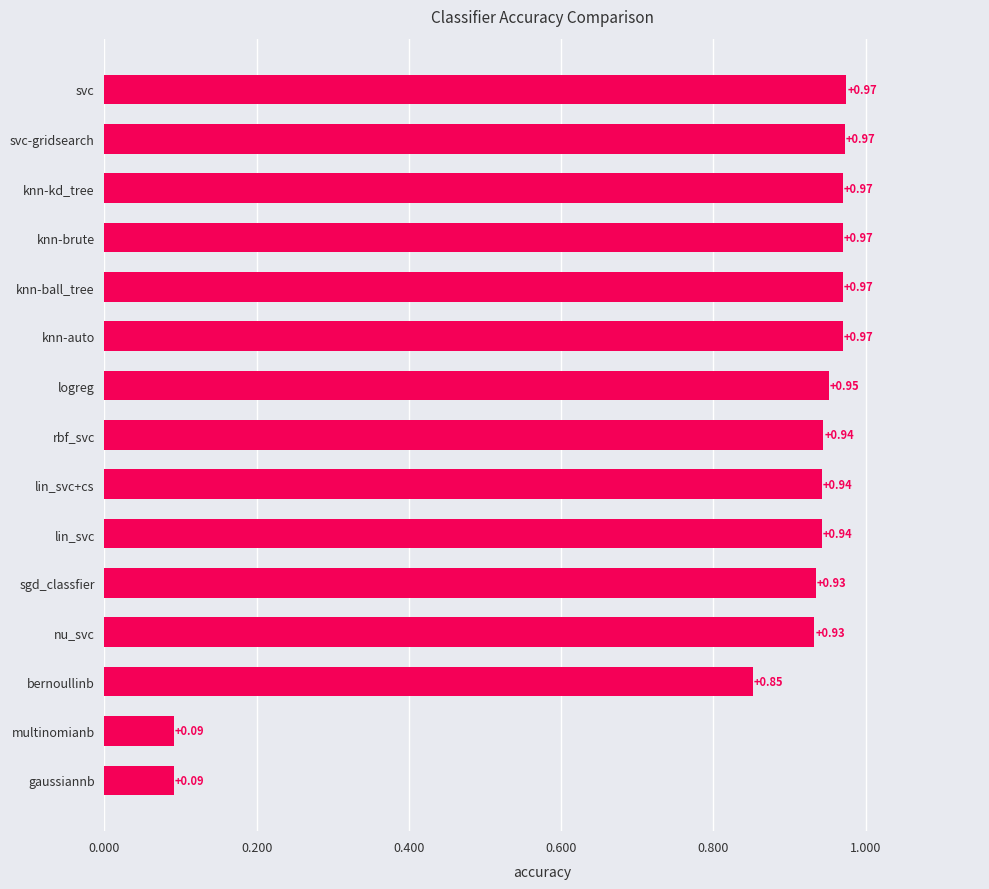

How many distinct data groups are displayed?

1